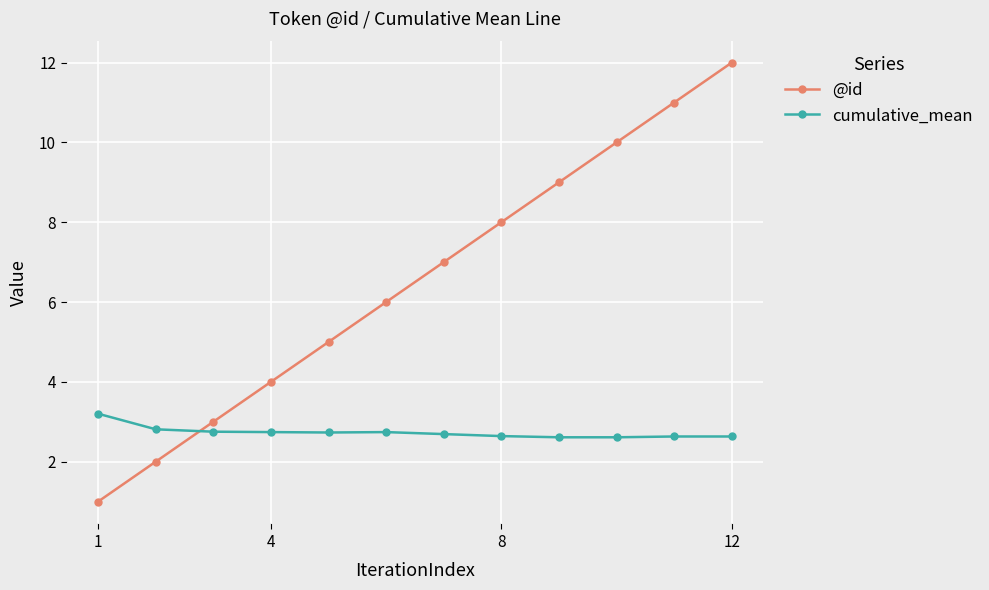

Which series has the largest range (max minus min)?

@id